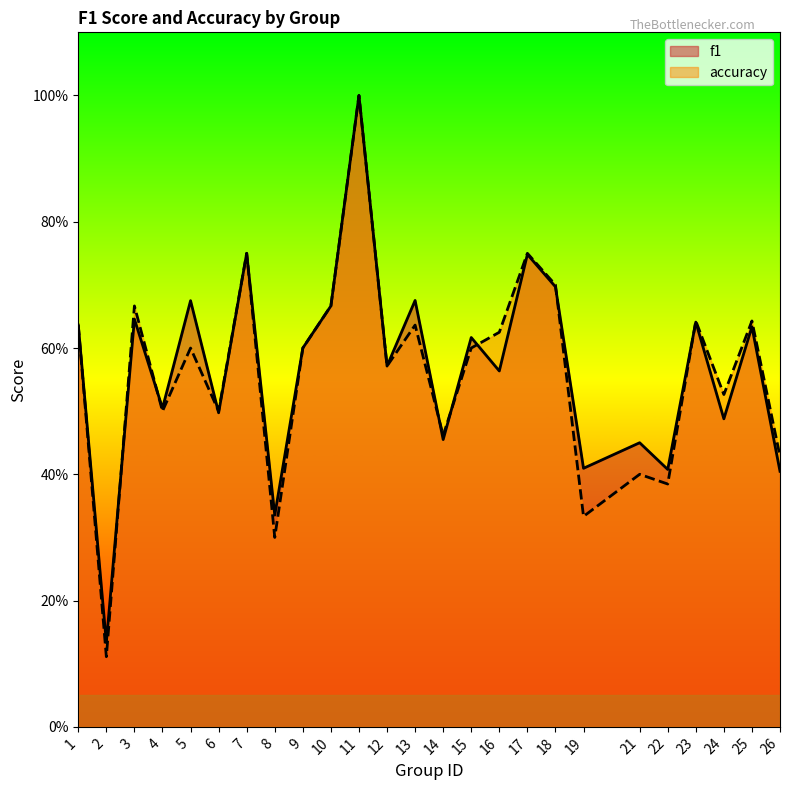

Is the value of f1 at 8 greater than the value of accuracy at 17?

No